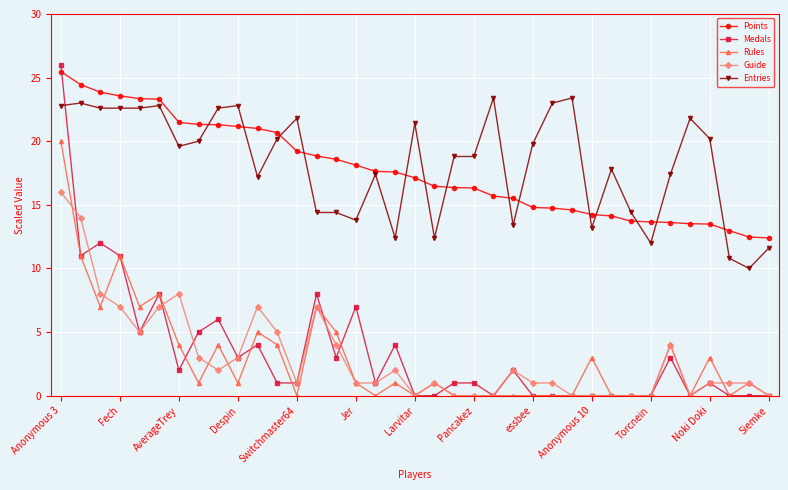

What is the highest value of the Medals series?

26.0